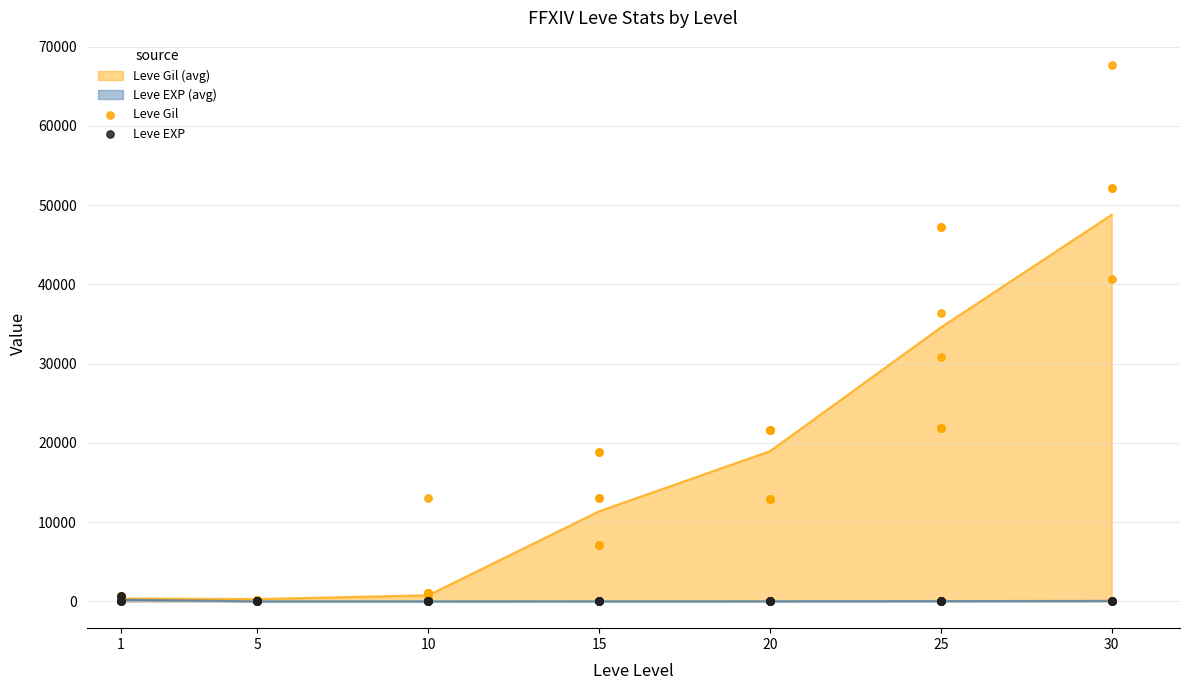

Is the value of Leve EXP at 15 greater than the value of Leve Gil at 10?

No